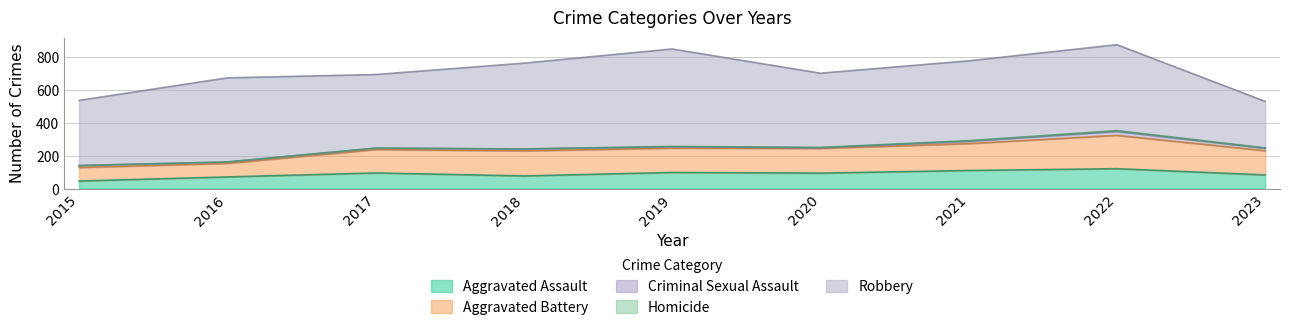

What is the highest value of the Homicide series?

5